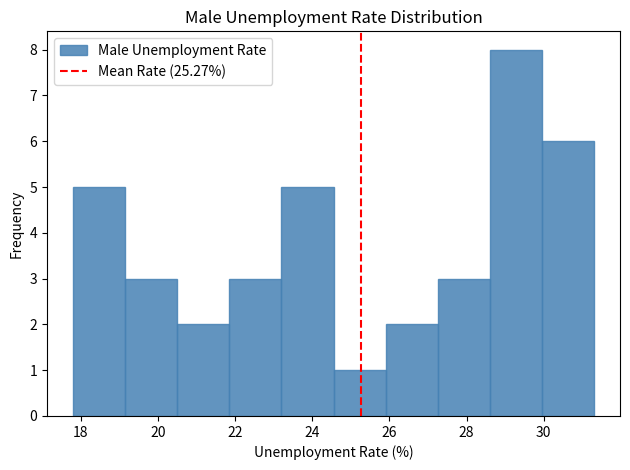

What is the height of the bar covering 29.95 to 31.30 on the x-axis? Neither the bar edges nor the heights are printed on the chart, so give them approximately, as read against the axes.

6